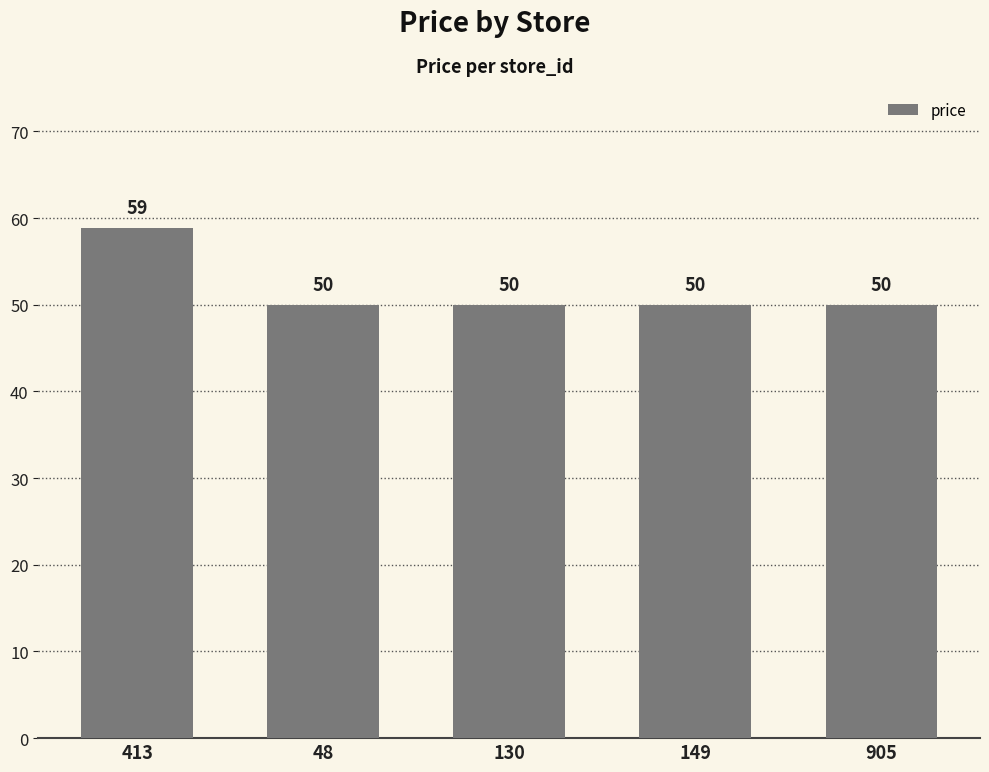

What position from the left is 149?

4